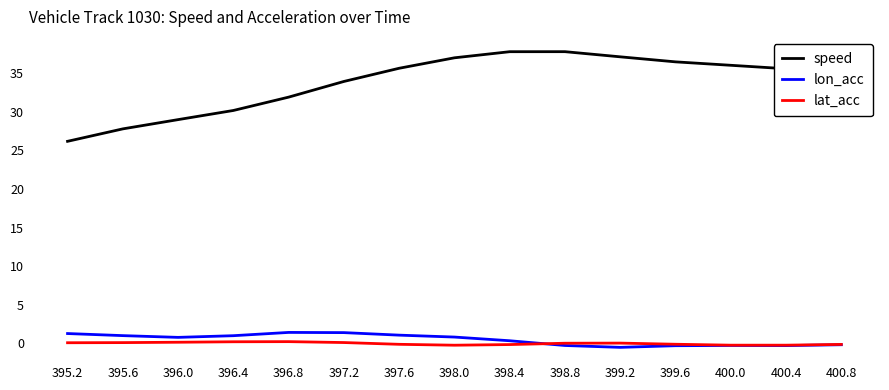

Is the value of lon_acc at 398.4 greater than the value of speed at 396.8?

No